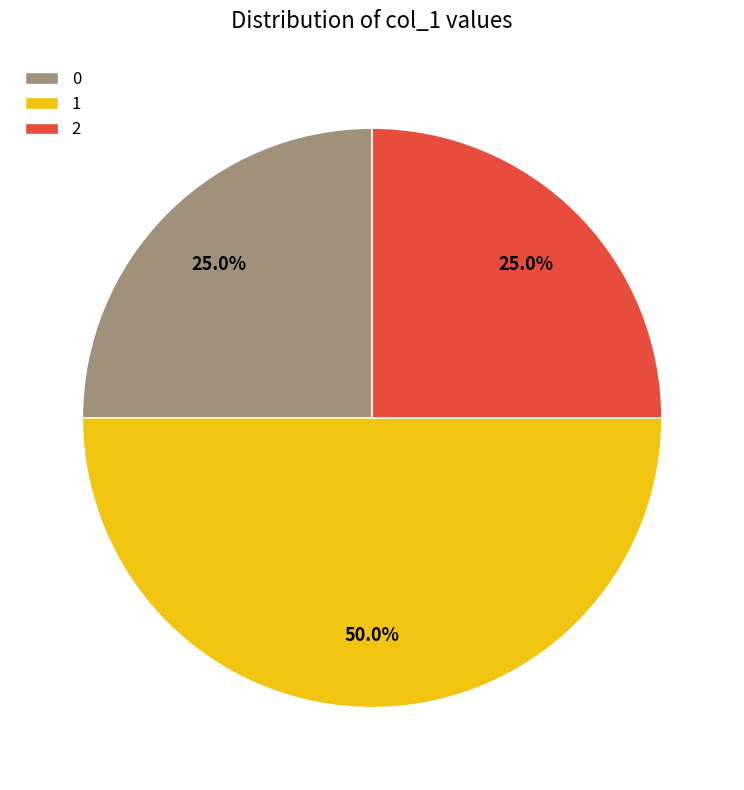

Does 2 represent more than half of the total?

No